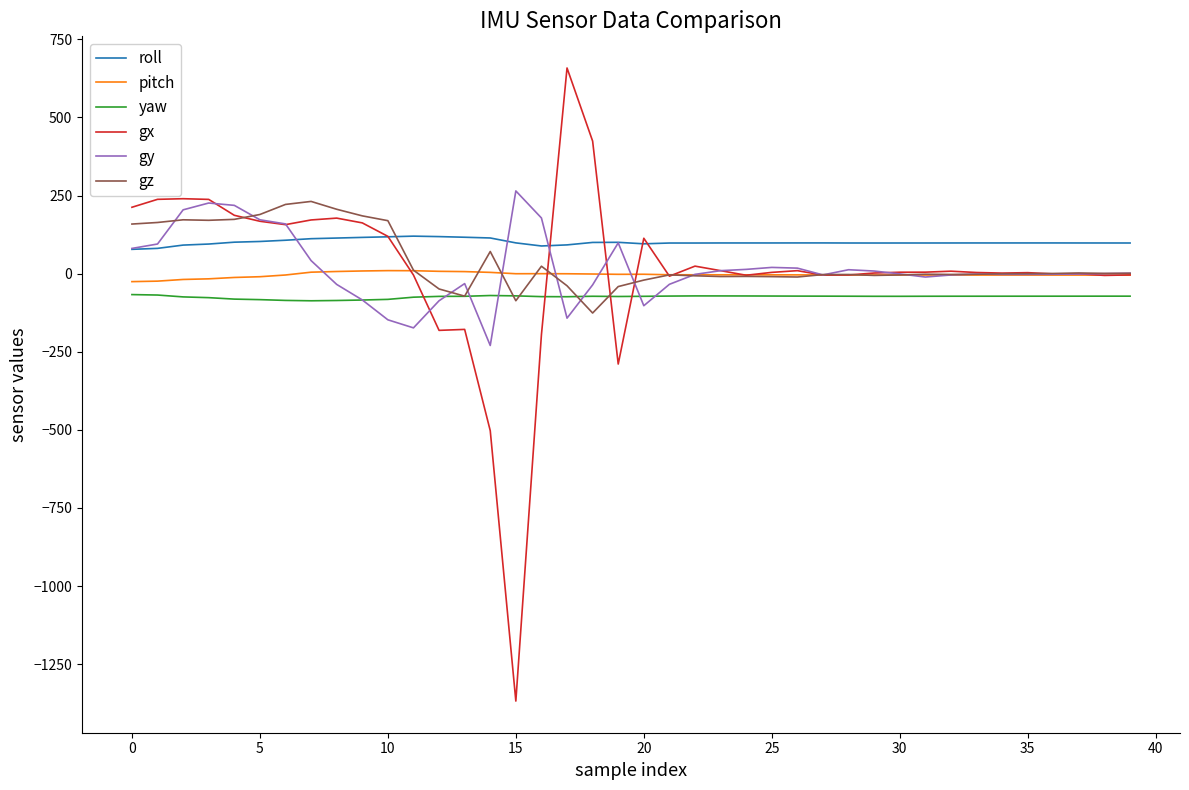

What is the smallest value displayed?

-1368.1